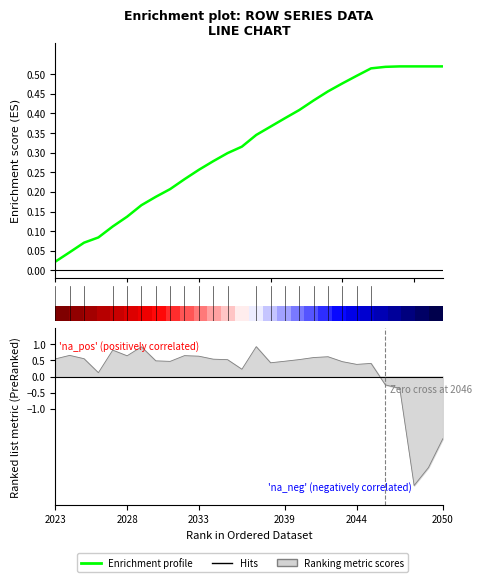

Does the chart have visible grid lines?

No